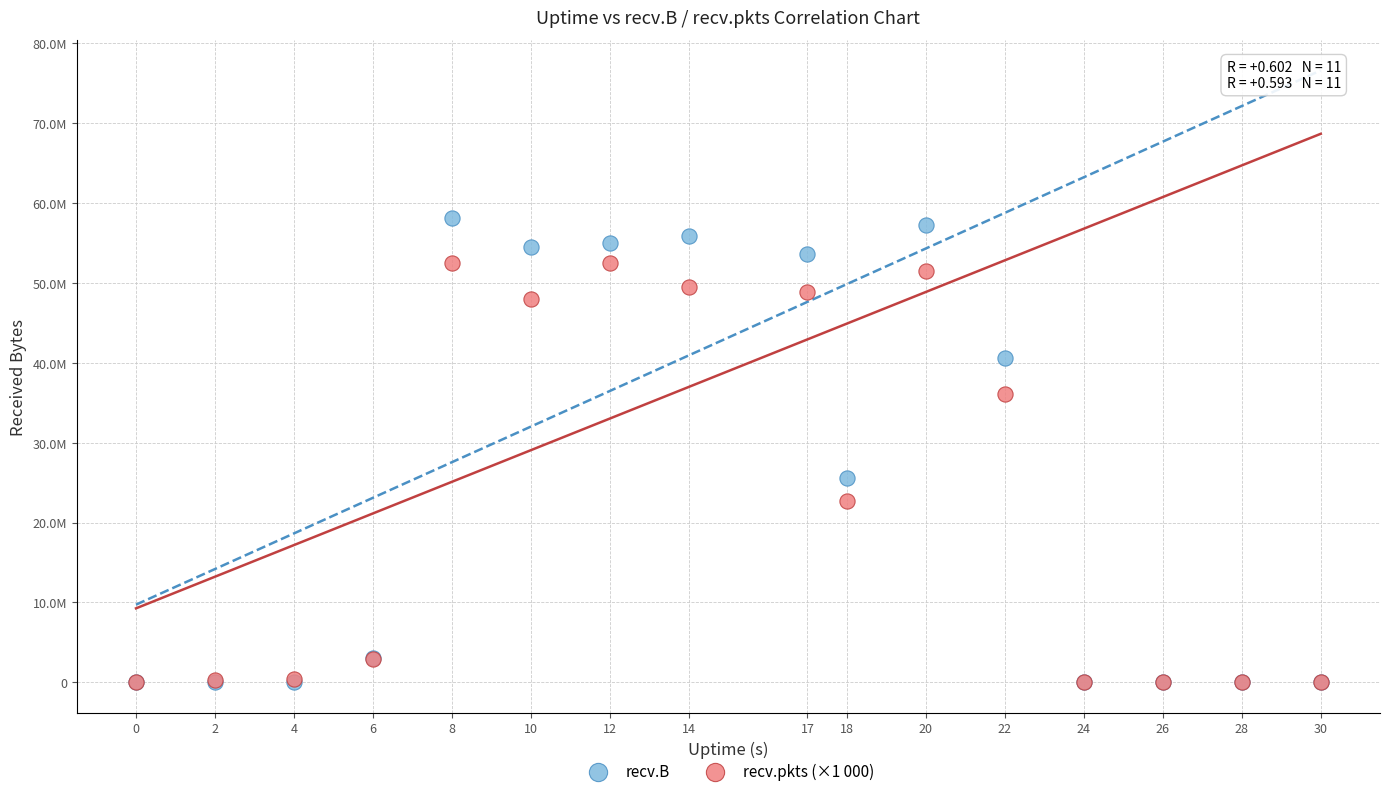

What are all the series names shown in the legend?

recv.B, recv.pkts (×1 000)